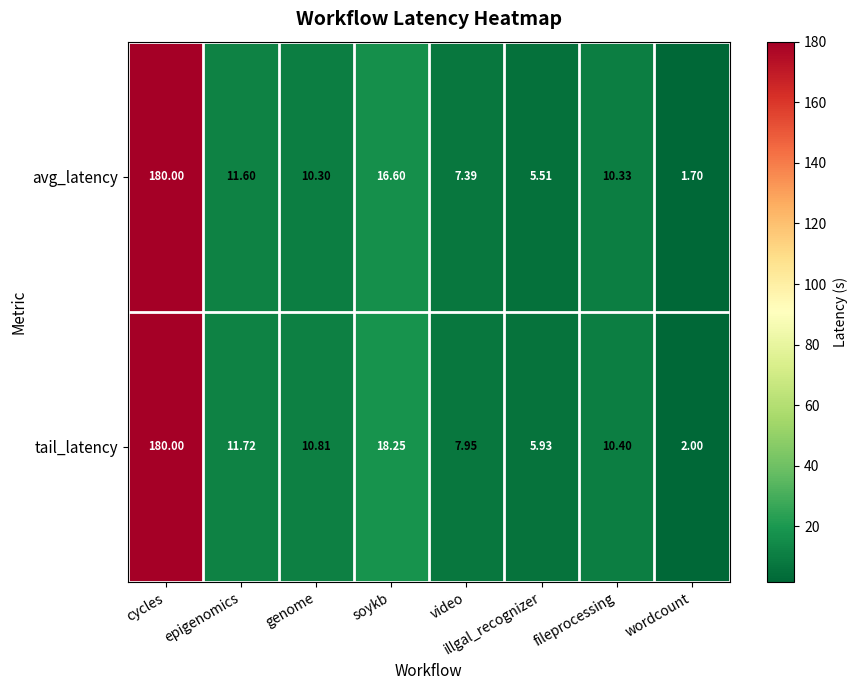

At which label is tail_latency closest to 91?

soykb